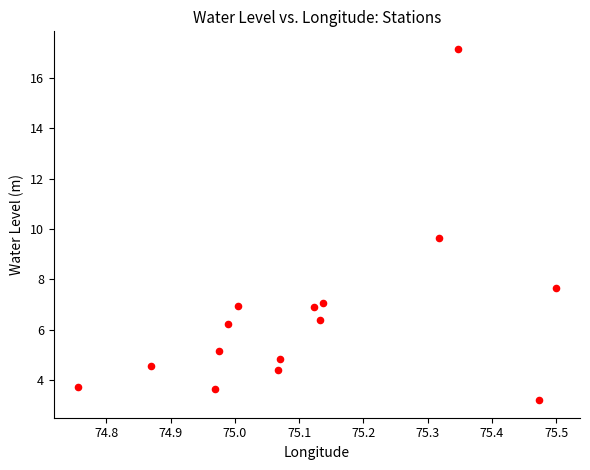

What Y value in the scatter plot is closest to 10?

9.7